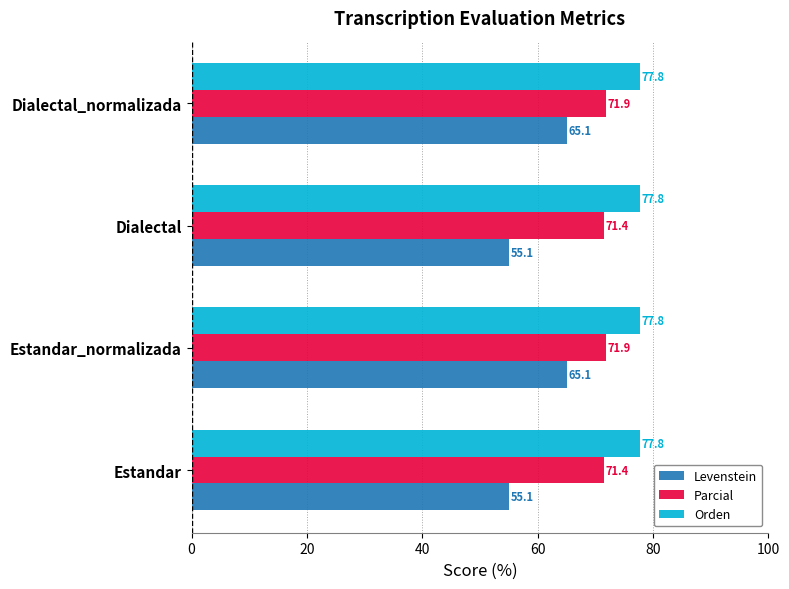

What is the average value of the Levenstein series?

60.1